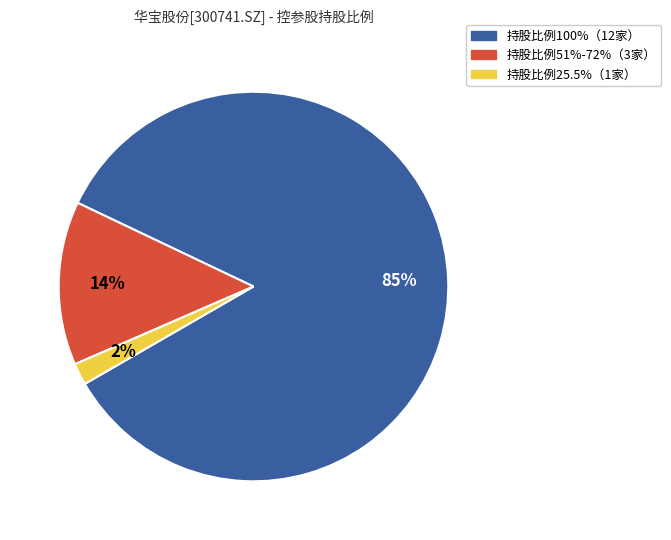

How many segments does this pie chart have?

3